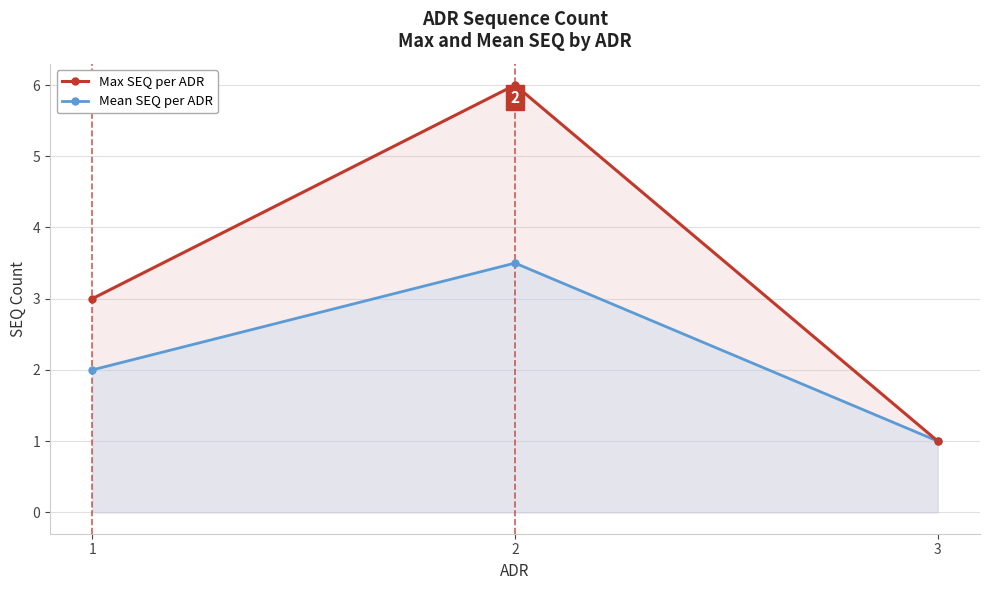

What is the difference between the maximum and minimum values in the Mean SEQ per ADR series?

2.5